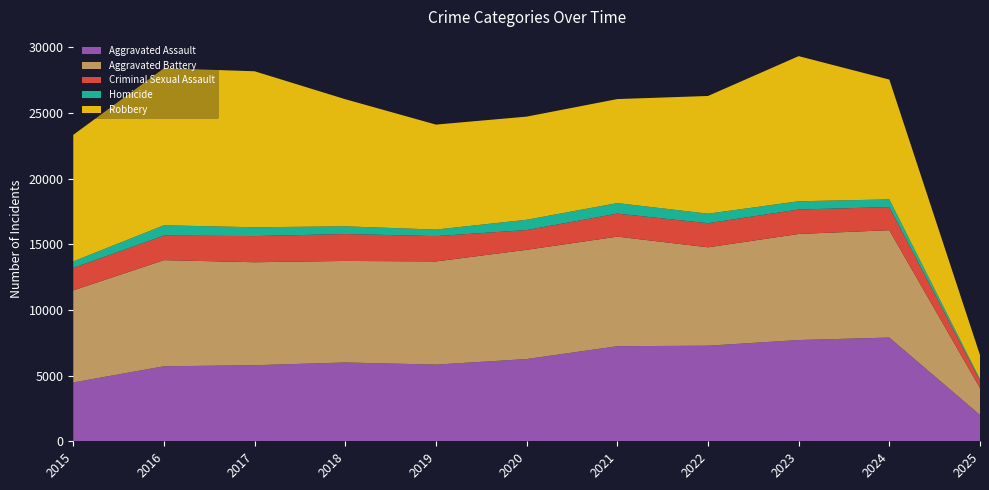

Reading right to left, list all the values displayed in this chart.

Aggravated Assault: 2025=2006	2024=7901	2023=7712	2022=7281	2021=7242	2020=6265	2019=5841	2018=6002	2017=5793	2016=5713	2015=4480
Aggravated Battery: 2025=2043	2024=8178	2023=8079	2022=7494	2021=8346	2020=8320	2019=7858	2018=7734	2017=7845	2016=8085	2015=7018
Criminal Sexual Assault: 2025=567	2024=1759	2023=1862	2022=1834	2021=1752	2020=1501	2019=1928	2018=2049	2017=1992	2016=1869	2015=1708
Homicide: 2025=117	2024=587	2023=629	2022=727	2021=805	2020=787	2019=499	2018=588	2017=672	2016=786	2015=496
Robbery: 2025=1830	2024=9125	2023=11053	2022=8965	2021=7920	2020=7855	2019=7995	2018=9681	2017=11881	2016=11960	2015=9638